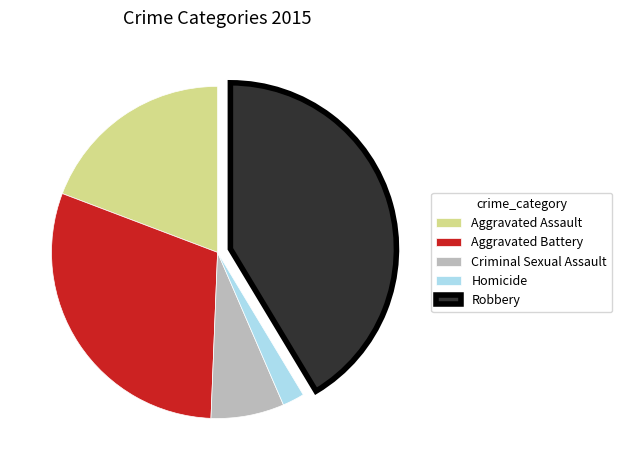

Which slice is the largest?

Robbery